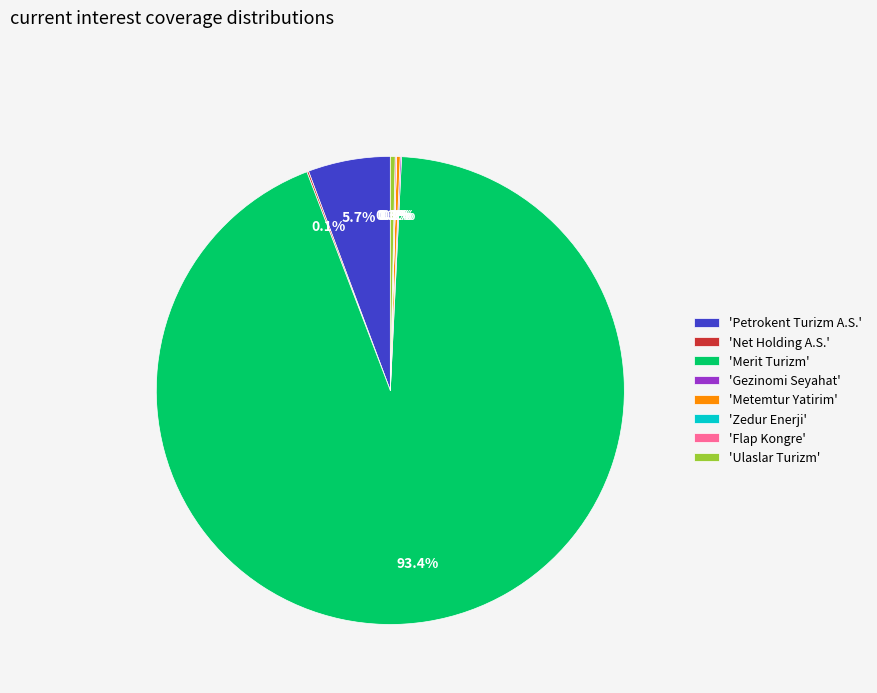

Which category has the biggest portion of the pie?

'Merit Turizm'